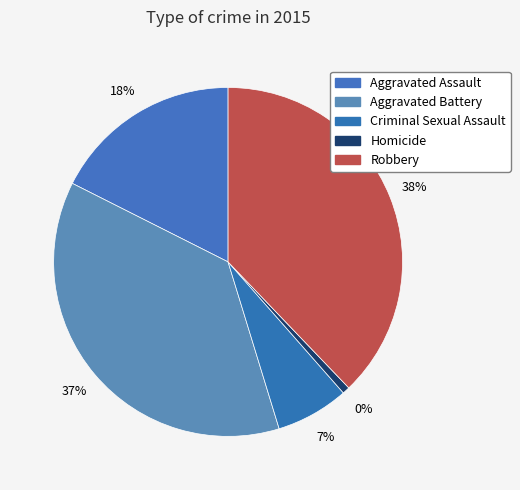

Approximately how many times larger is the value at Aggravated Battery compared to Aggravated Assault?

2.1